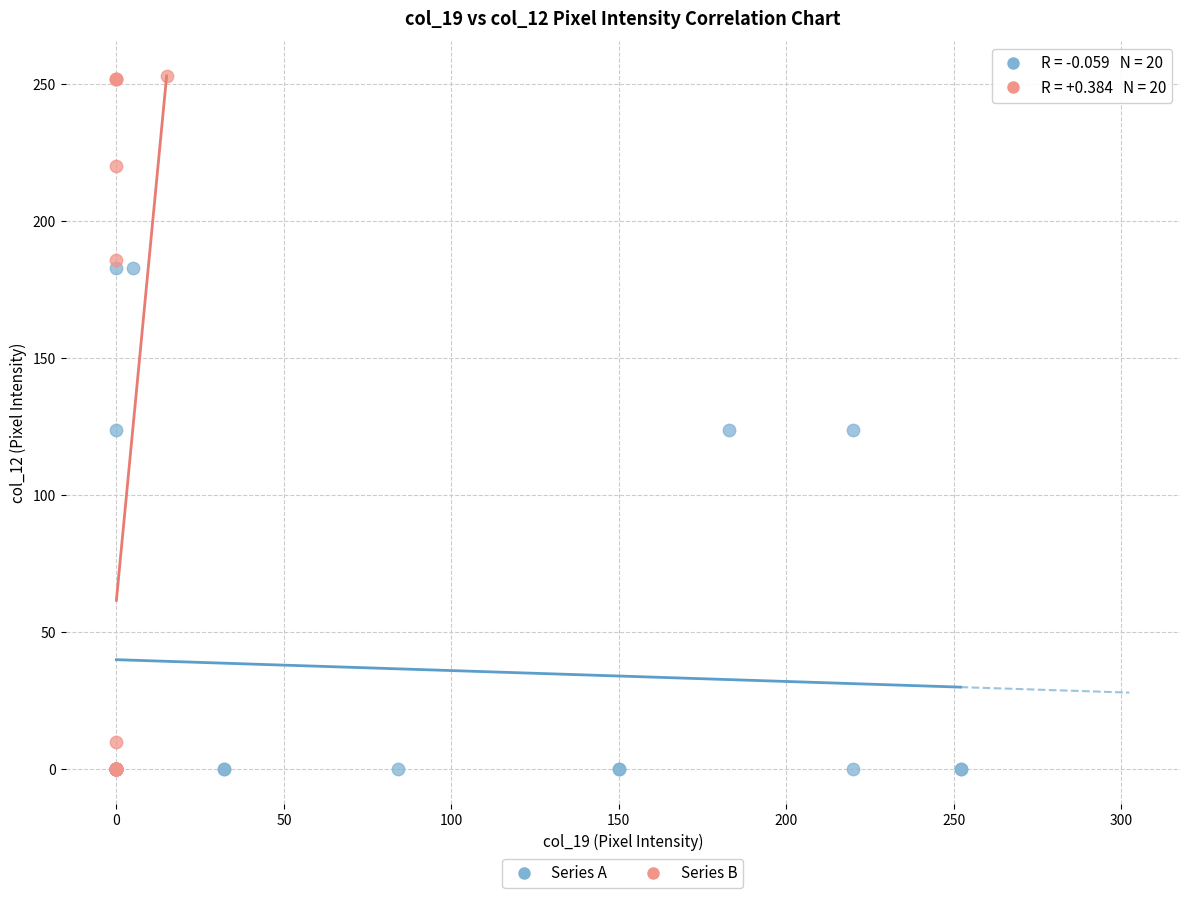

Which series reaches the maximum Y coordinate?

Series B